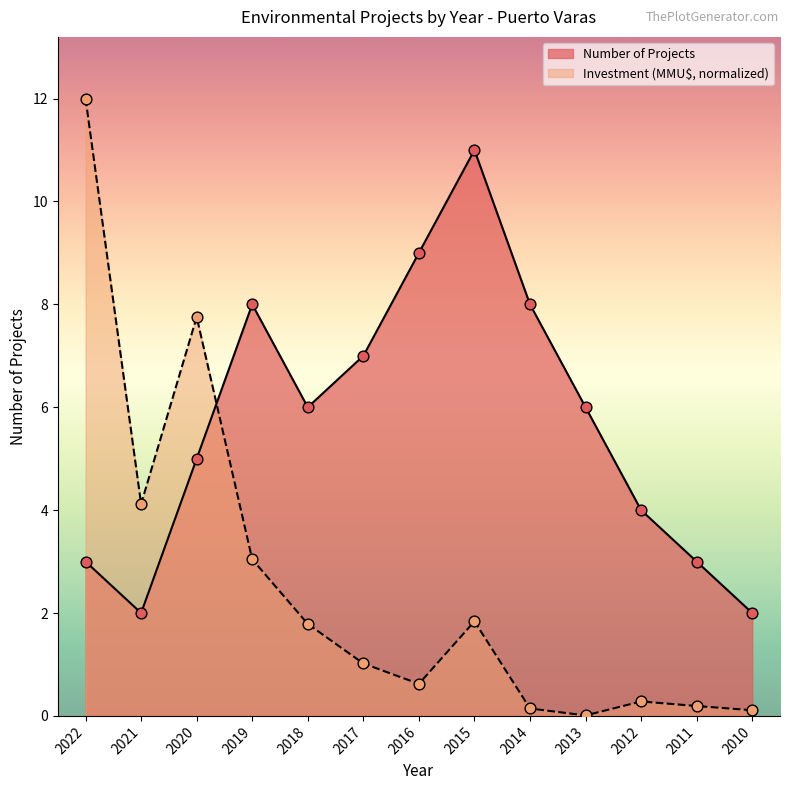

Which series has the largest total across all categories?

Number of Projects